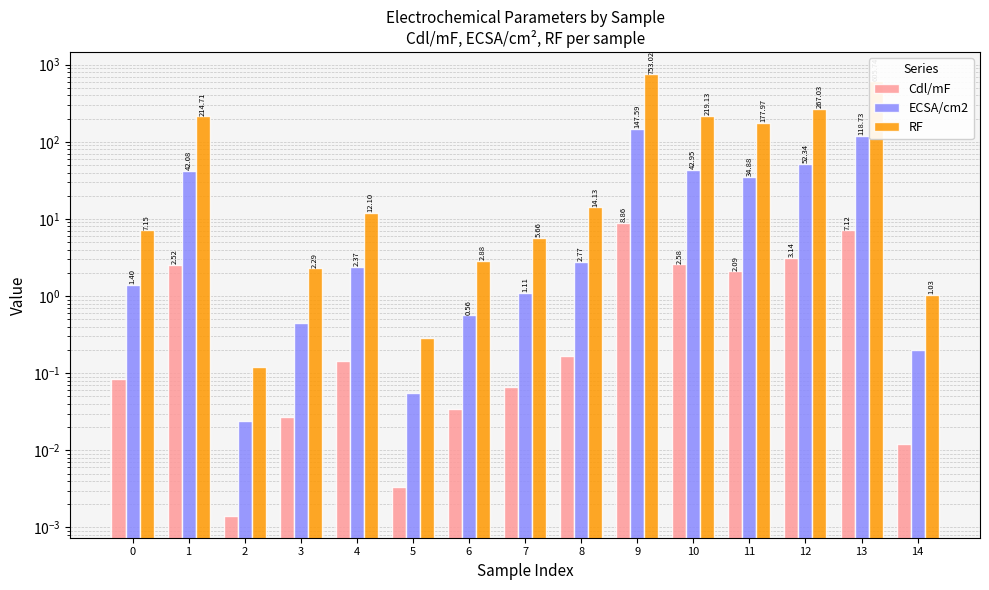

What is the difference between the RF values at 8 and 5?

13.8